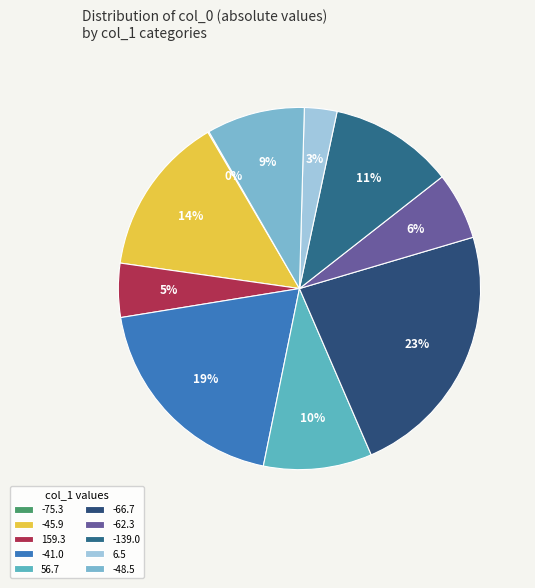

Which category has the biggest portion of the pie?

-66.7